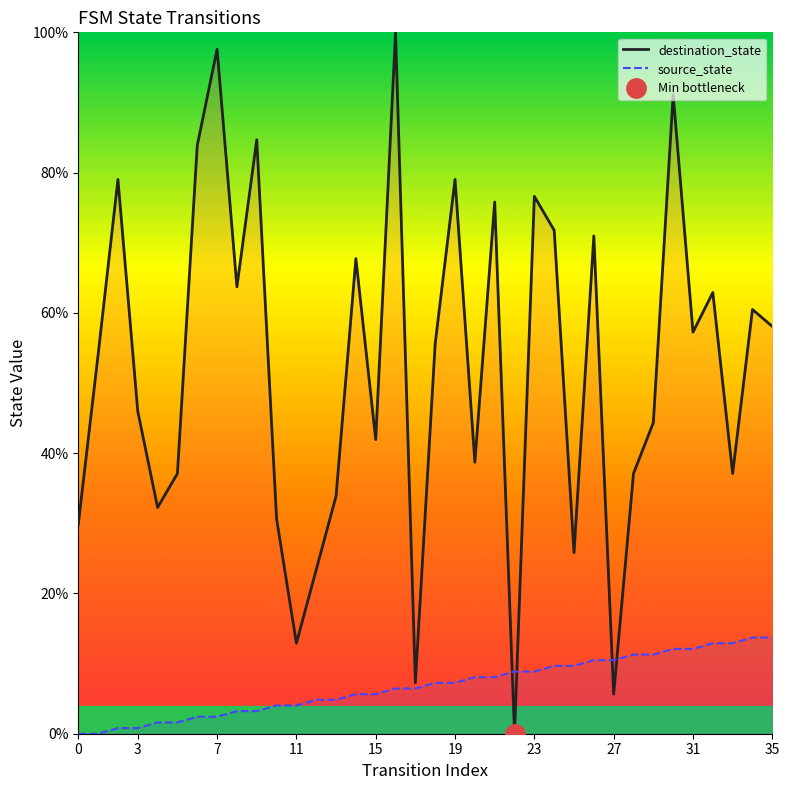

What is the total value across all series at 17?

13.7